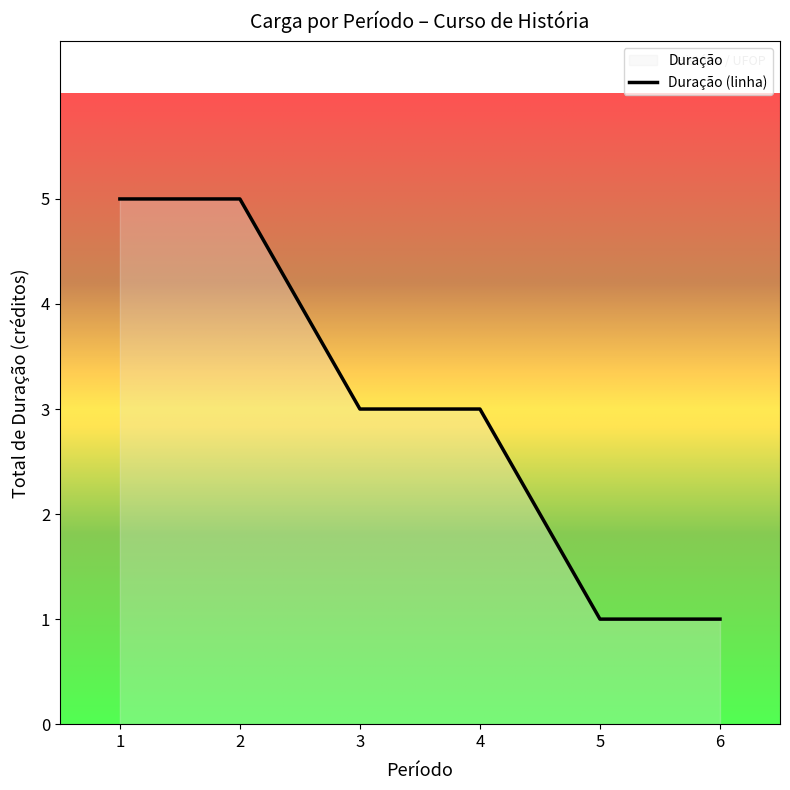

What is the sum of all values?

18